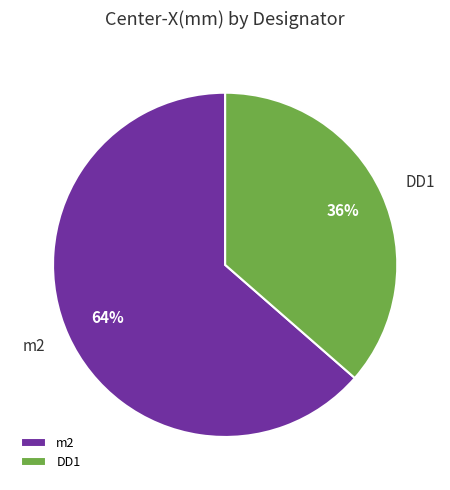

How many segments does this pie chart have?

2